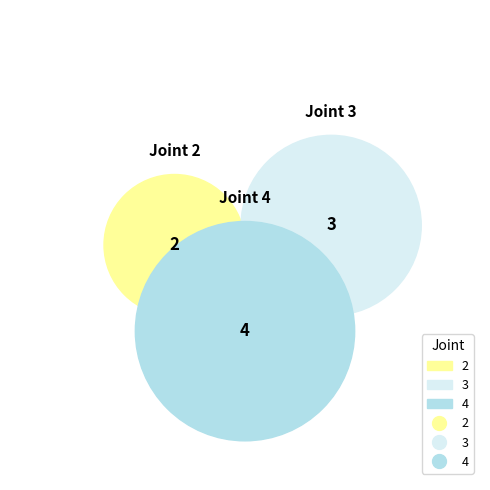

What portion of the pie excludes 2?

77.8%